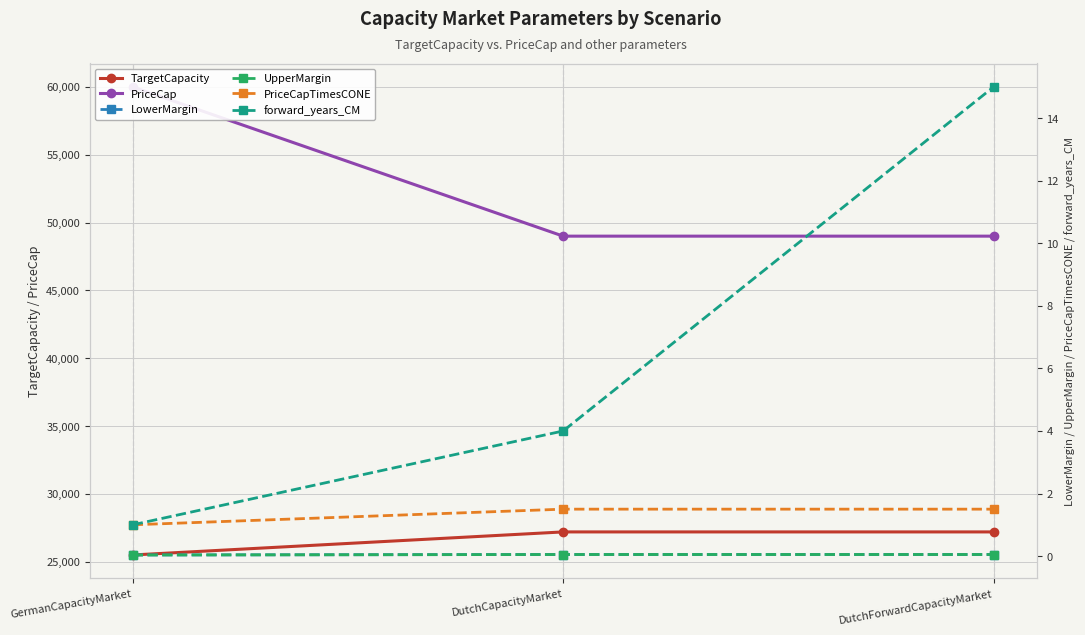

What is the maximum value for LowerMargin?

0.1